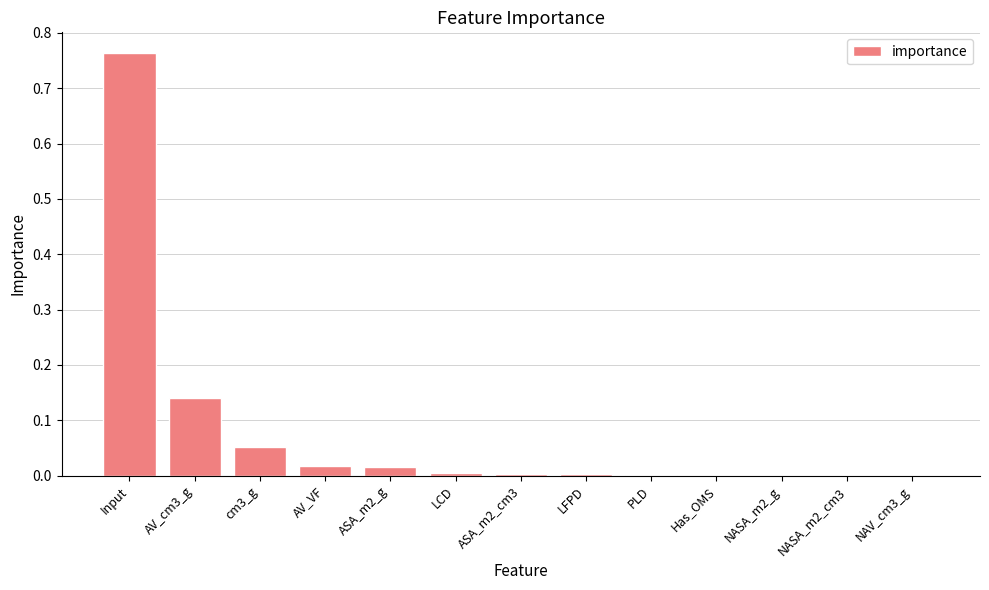

What is the change in value from cm3_g to PLD?

-0.1